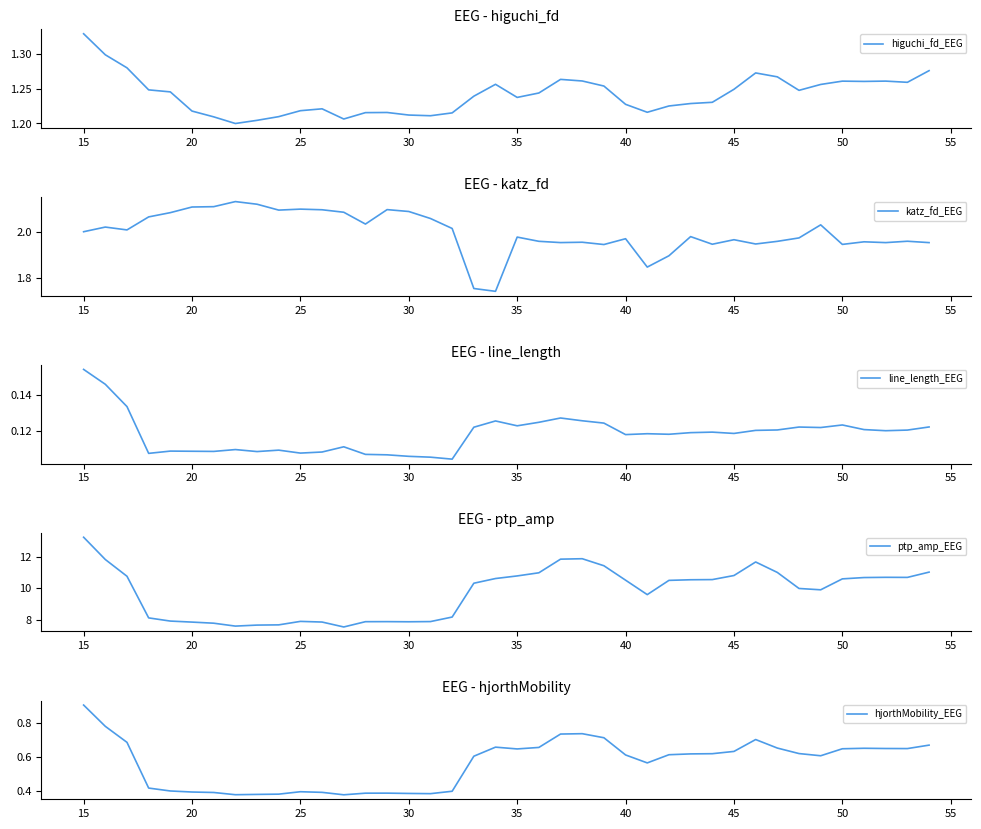

True or false: katz_fd_EEG has more than 0 interior local peaks.

True